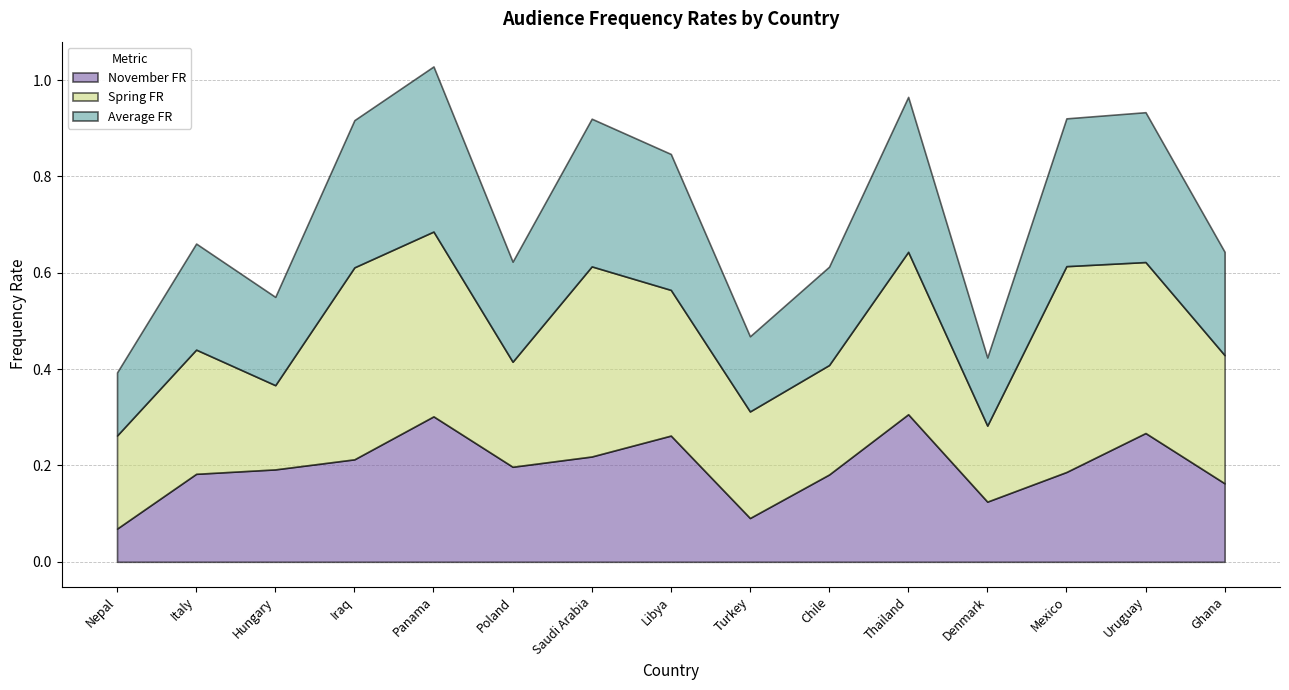

List the labels in order of ac_fr_nov value, largest first.

Thailand, Panama, Uruguay, Libya, Saudi Arabia, Iraq, Poland, Hungary, Mexico, Italy, Chile, Ghana, Denmark, Turkey, Nepal